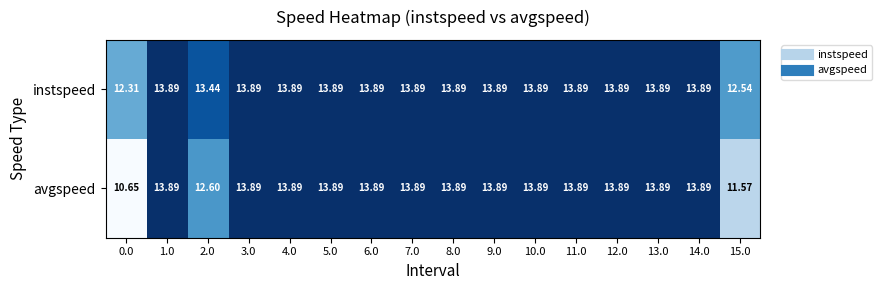

At how many categories does at least one series exceed 13?

14